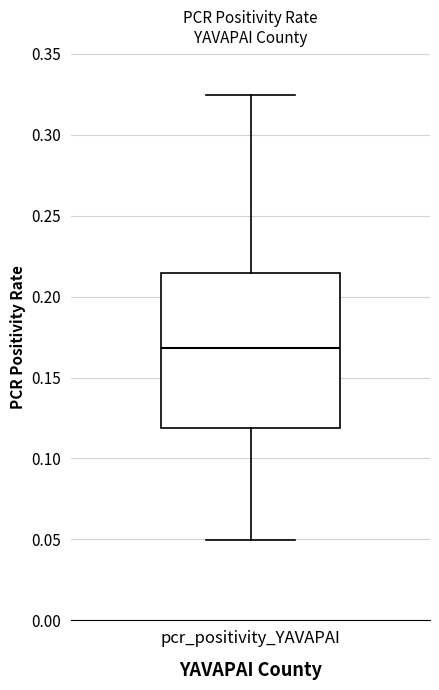

Transcribe this box plot: give where the median line is, the range the box spans, and where the two whiskers end, as read against the y-axis. The values are not printed on the chart, so give them approximately, as read against the axis.

median 0.170, box 0.120 to 0.215, whiskers 0.050 to 0.325